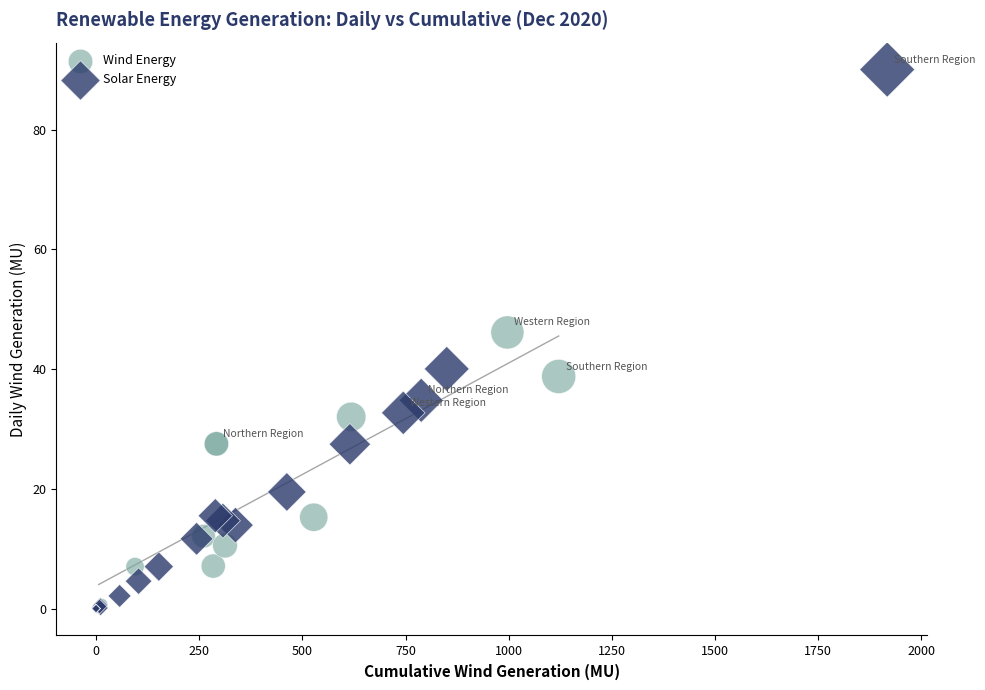

Which series contains the highest Y value?

Solar Energy